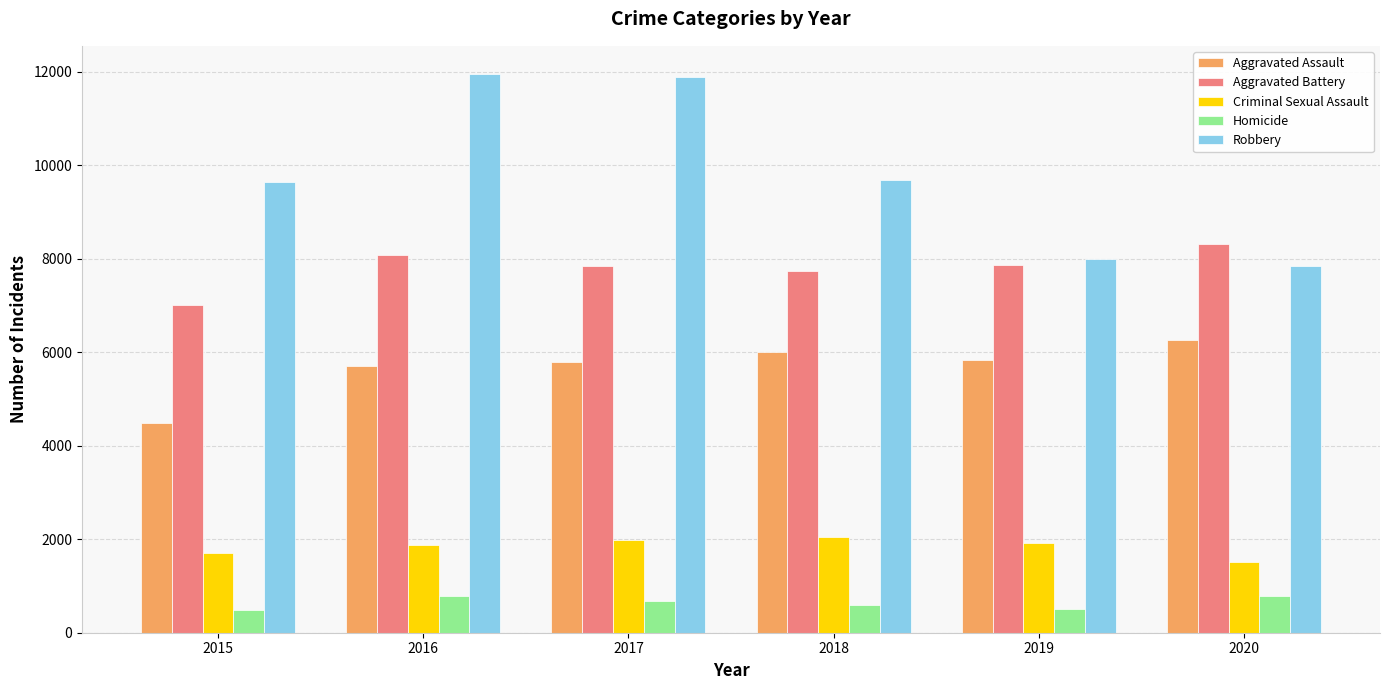

What is the sum of the Robbery values at 2015 and 2018?

19319